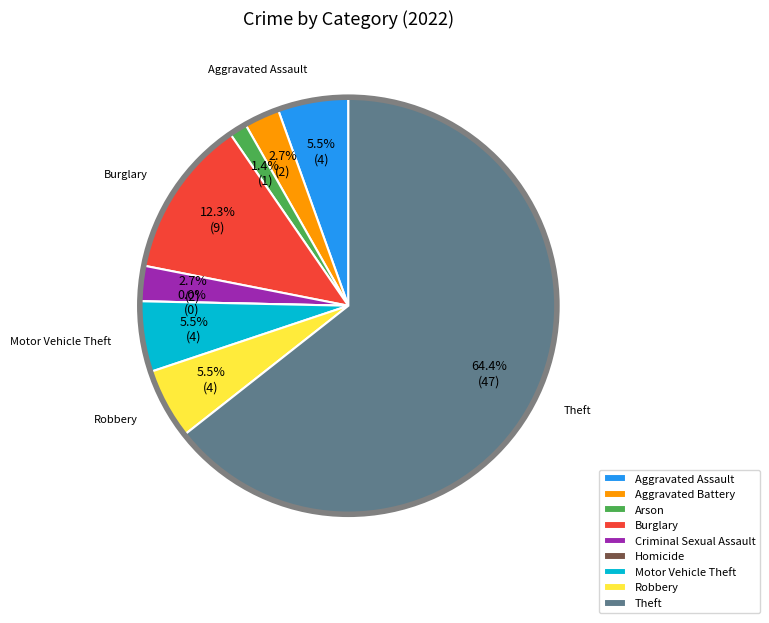

What percentage do Motor Vehicle Theft and Arson together represent?

6.8%